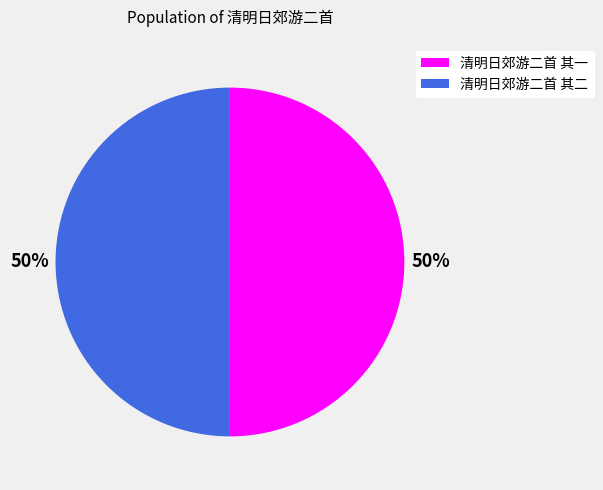

Do 清明日郊游二首 其一 and 清明日郊游二首 其二 together represent more than half of the pie?

Yes